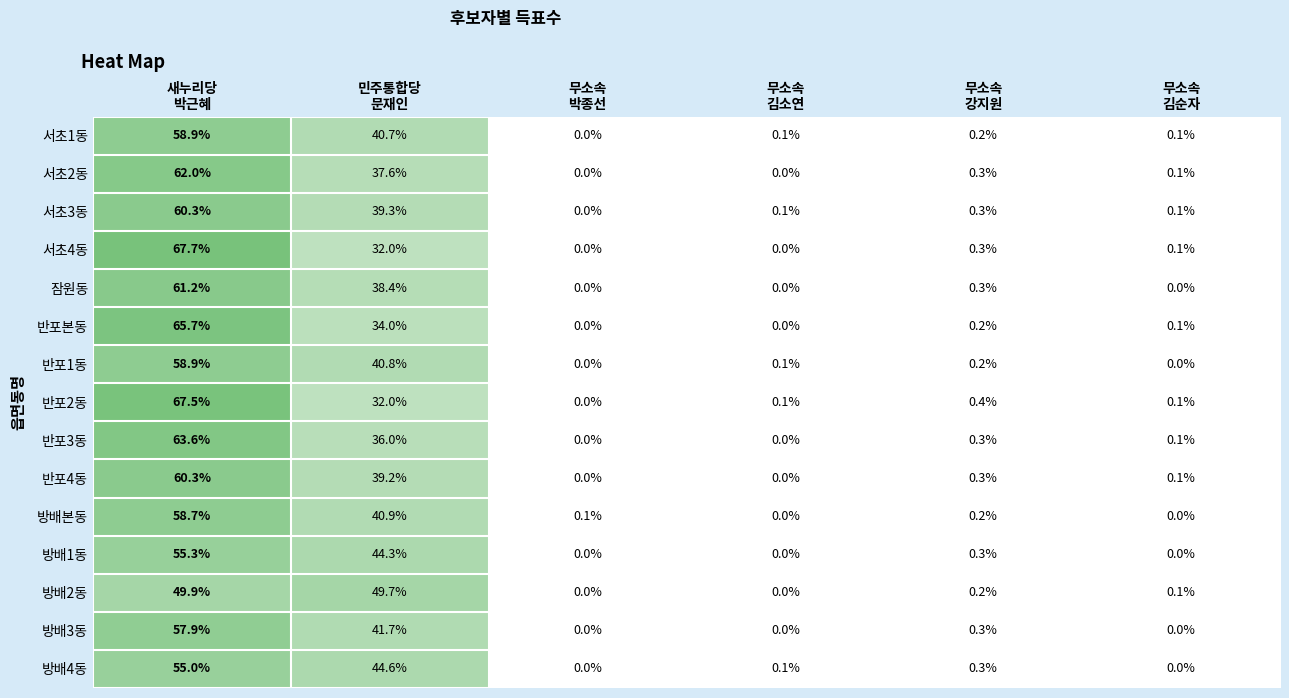

What is the average value of the 방배3동 series?

16.7